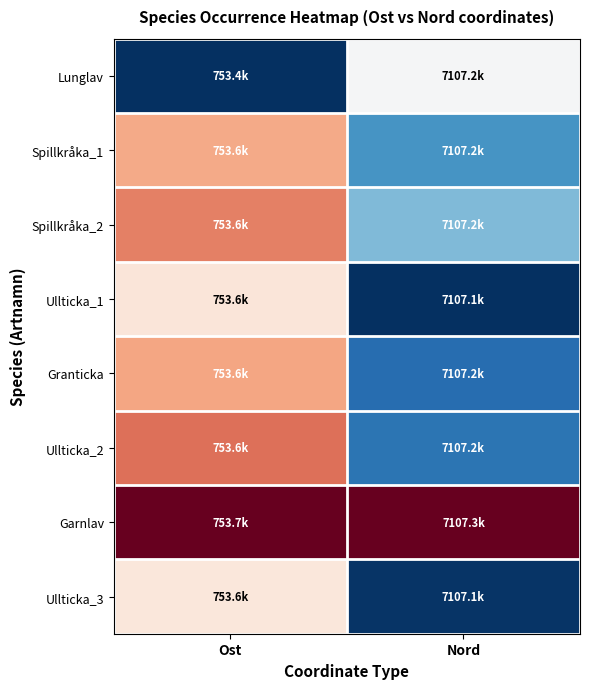

What is the difference between the highest and lowest values at Ost?

1.0